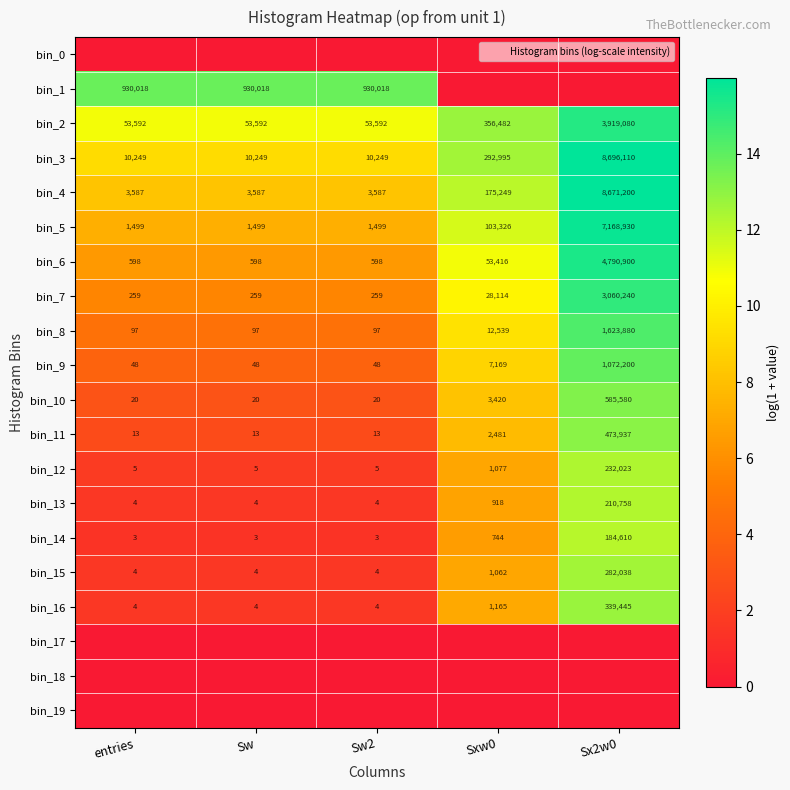

At how many categories does at least one series exceed 14?

1